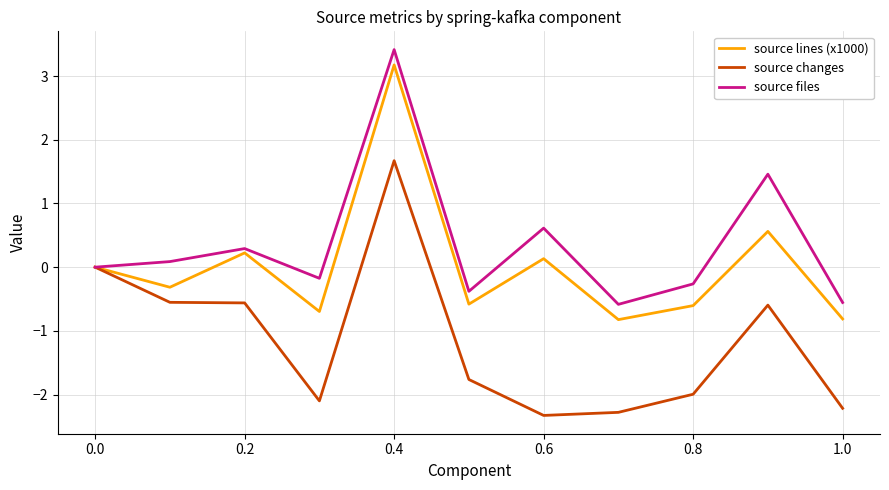

Which series has the largest total across all categories?

source files